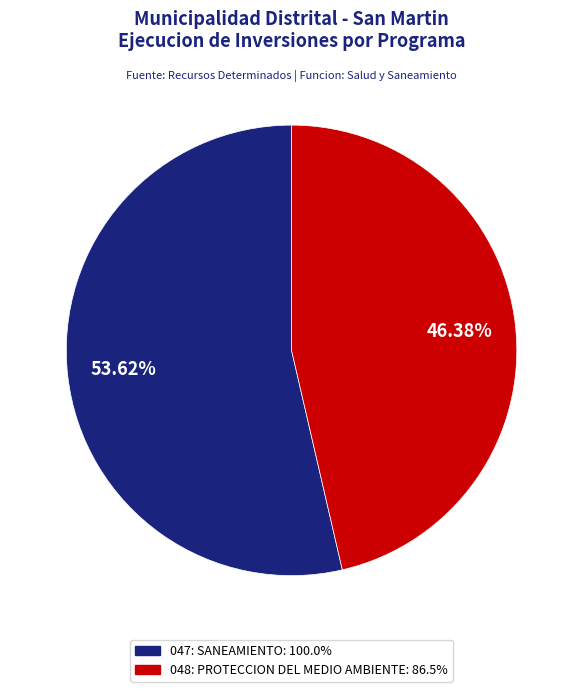

What percentage is the 047: SANEAMIENTO slice, to the nearest percent?

54%